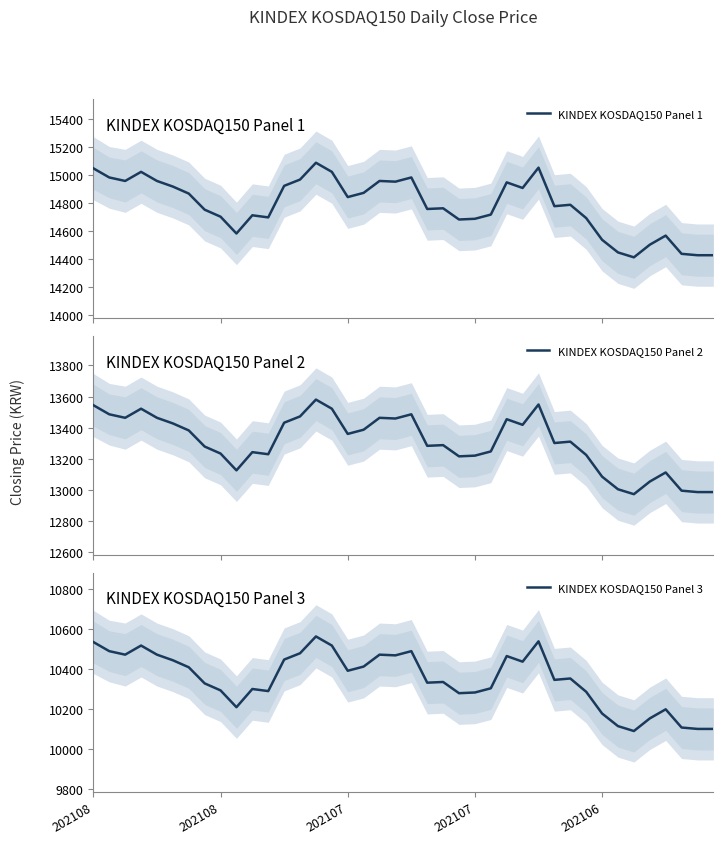

What is the minimum value for KINDEX KOSDAQ150 Panel 2?

12973.5